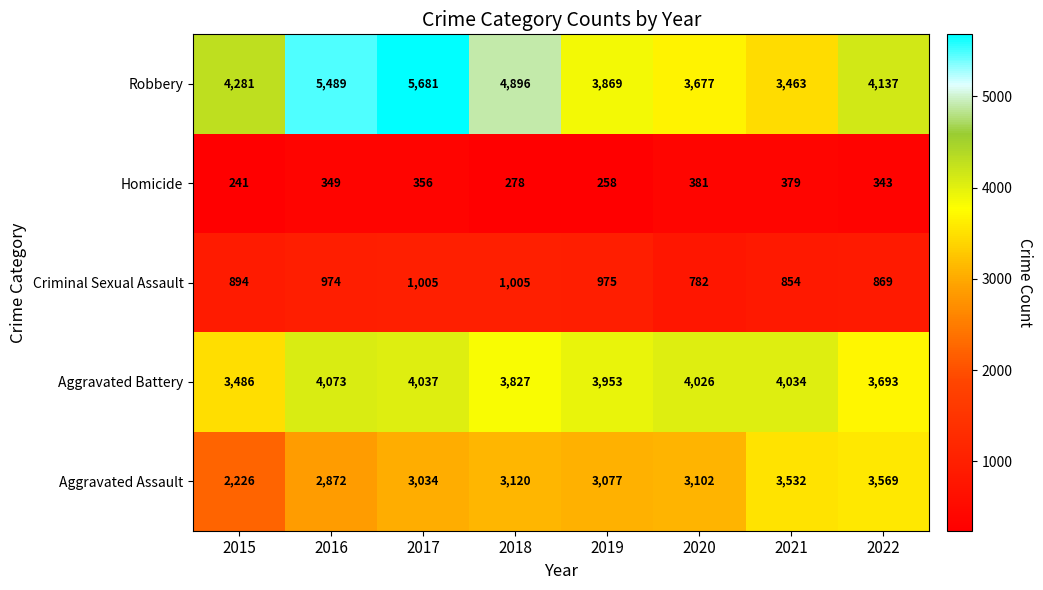

Which series has the widest spread of values?

Robbery